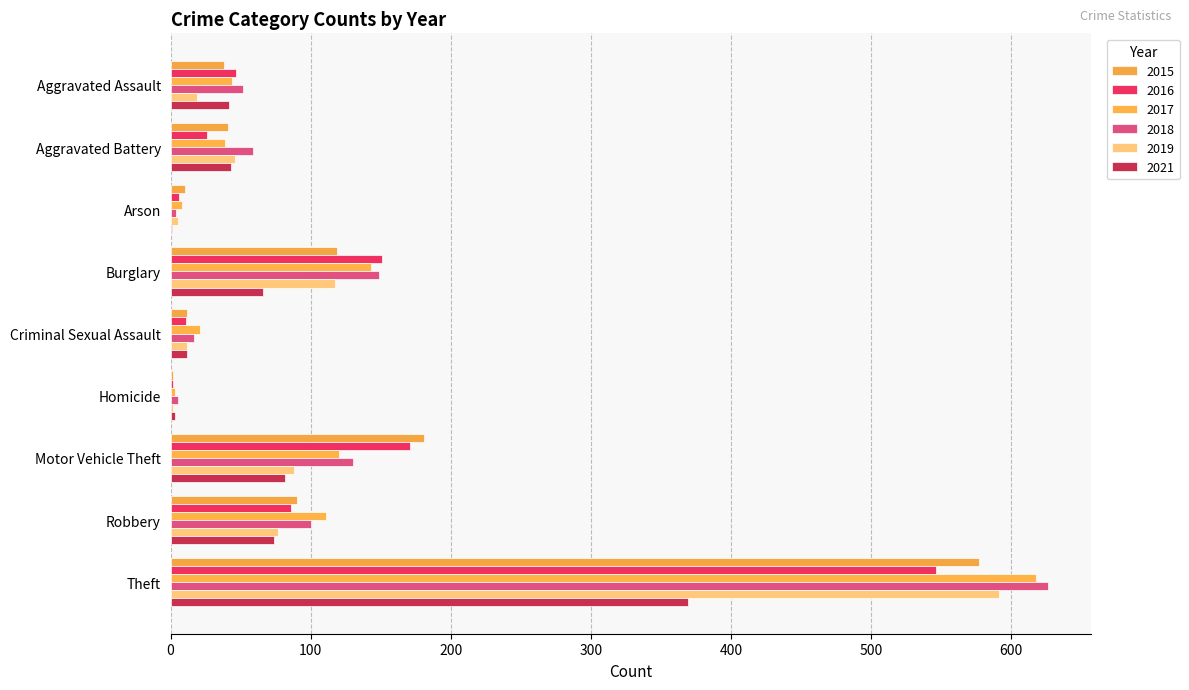

Reading right to left, what are all the values shown in this chart?

2015: Theft=577	Robbery=90	Motor Vehicle Theft=181	Homicide=2	Criminal Sexual Assault=12	Burglary=119	Arson=10	Aggravated Battery=41	Aggravated Assault=38
2016: Theft=546	Robbery=86	Motor Vehicle Theft=171	Homicide=2	Criminal Sexual Assault=11	Burglary=151	Arson=6	Aggravated Battery=26	Aggravated Assault=47
2017: Theft=618	Robbery=111	Motor Vehicle Theft=120	Homicide=3	Criminal Sexual Assault=21	Burglary=143	Arson=8	Aggravated Battery=39	Aggravated Assault=44
2018: Theft=626	Robbery=100	Motor Vehicle Theft=130	Homicide=5	Criminal Sexual Assault=17	Burglary=149	Arson=4	Aggravated Battery=59	Aggravated Assault=52
2019: Theft=591	Robbery=77	Motor Vehicle Theft=88	Homicide=2	Criminal Sexual Assault=12	Burglary=117	Arson=5	Aggravated Battery=46	Aggravated Assault=19
2021: Theft=369	Robbery=74	Motor Vehicle Theft=82	Homicide=3	Criminal Sexual Assault=12	Burglary=66	Arson=1	Aggravated Battery=43	Aggravated Assault=42